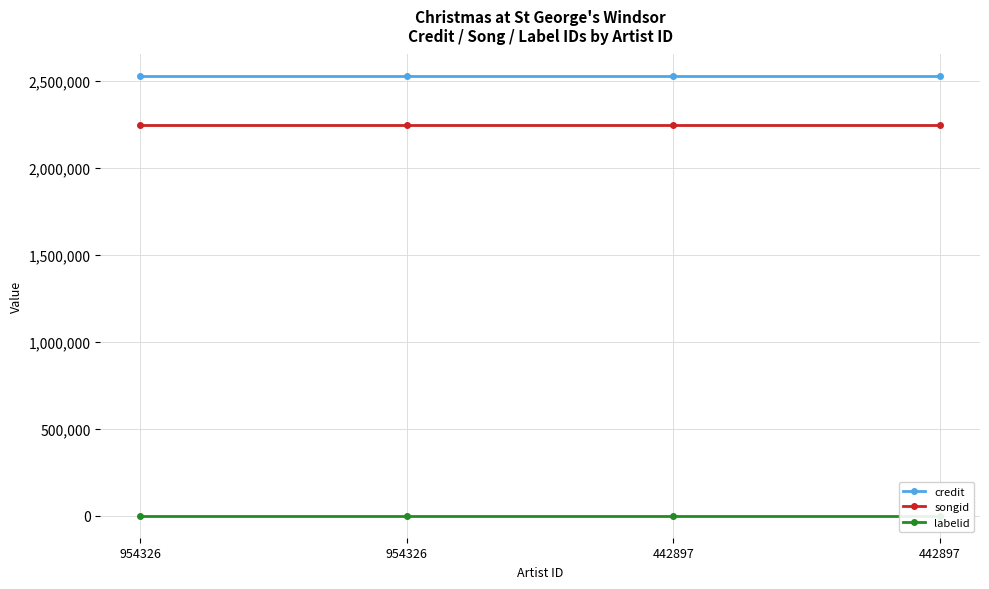

How many lines are shown in the chart?

3